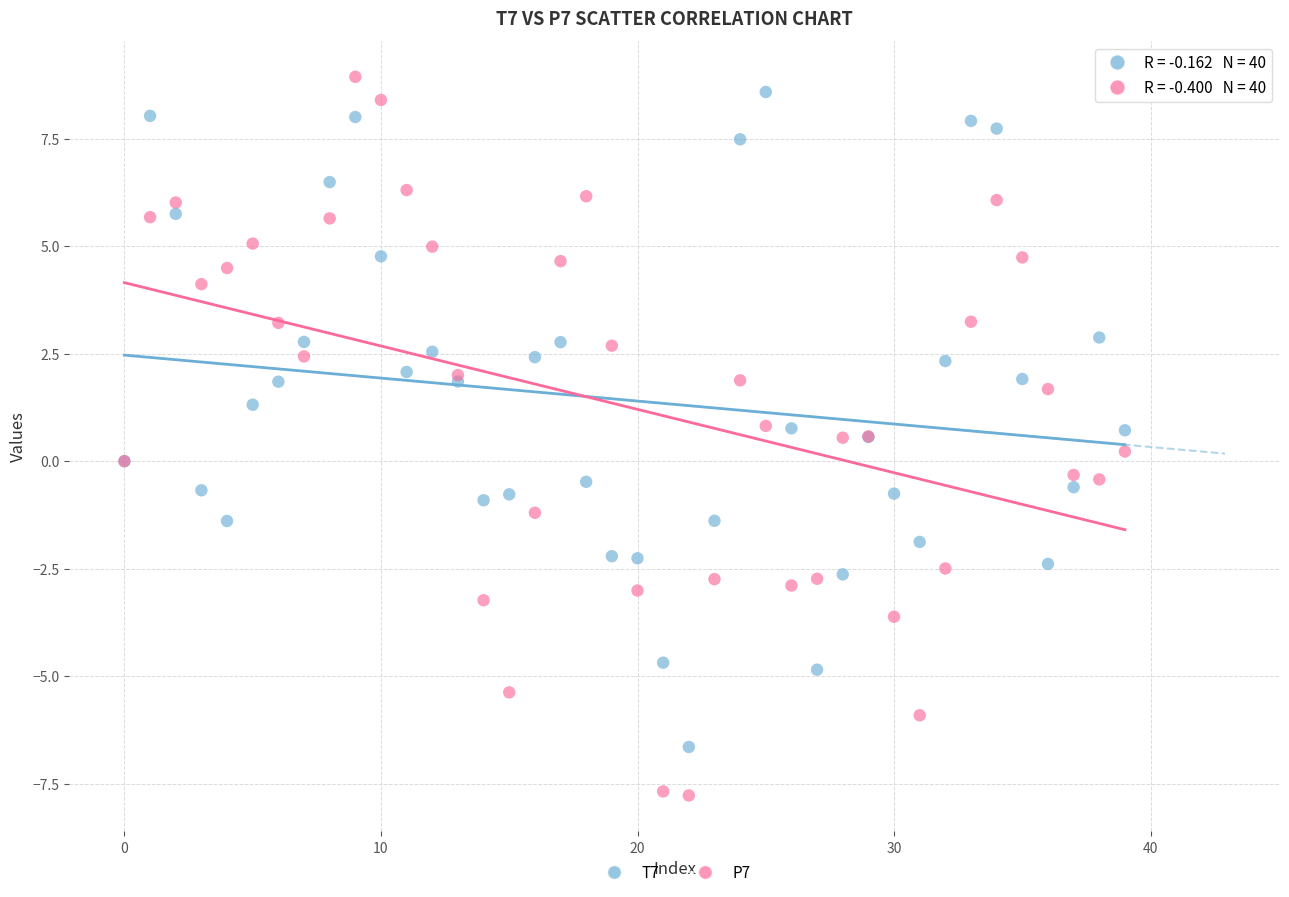

Which series contains the highest Y value?

P7